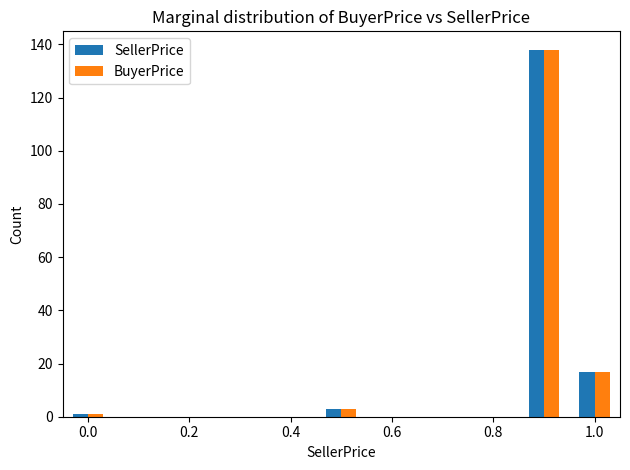

What is the average value of the SellerPrice series?

40